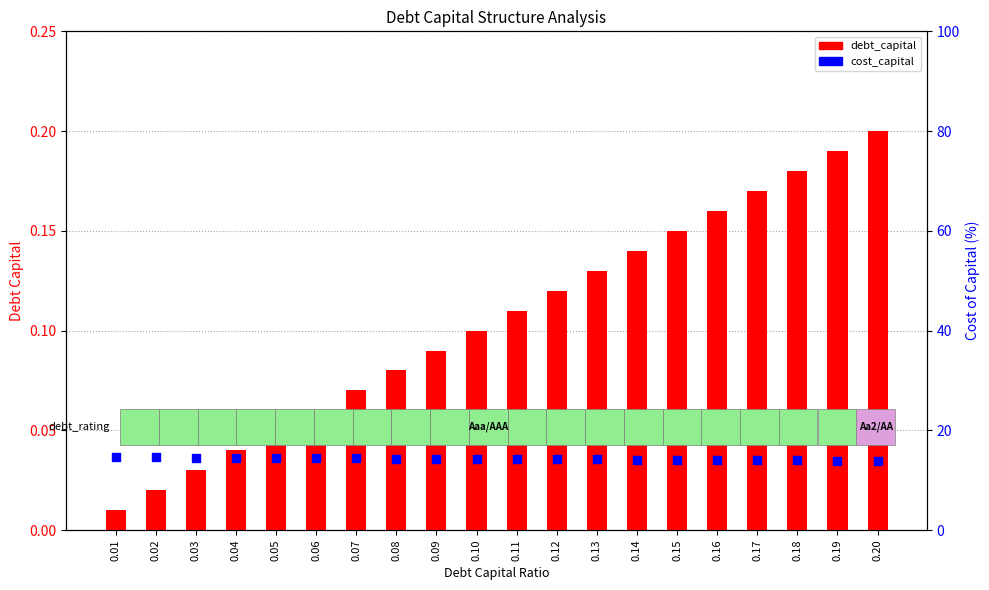

What are all the series names shown in the legend?

debt_capital, cost_capital